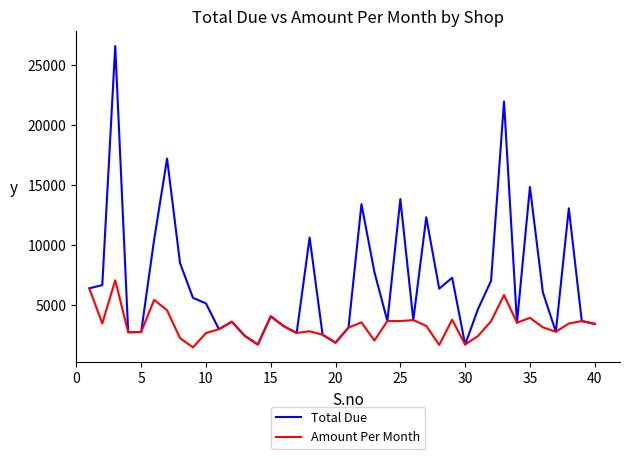

What is the sum of all Amount Per Month values?

133782